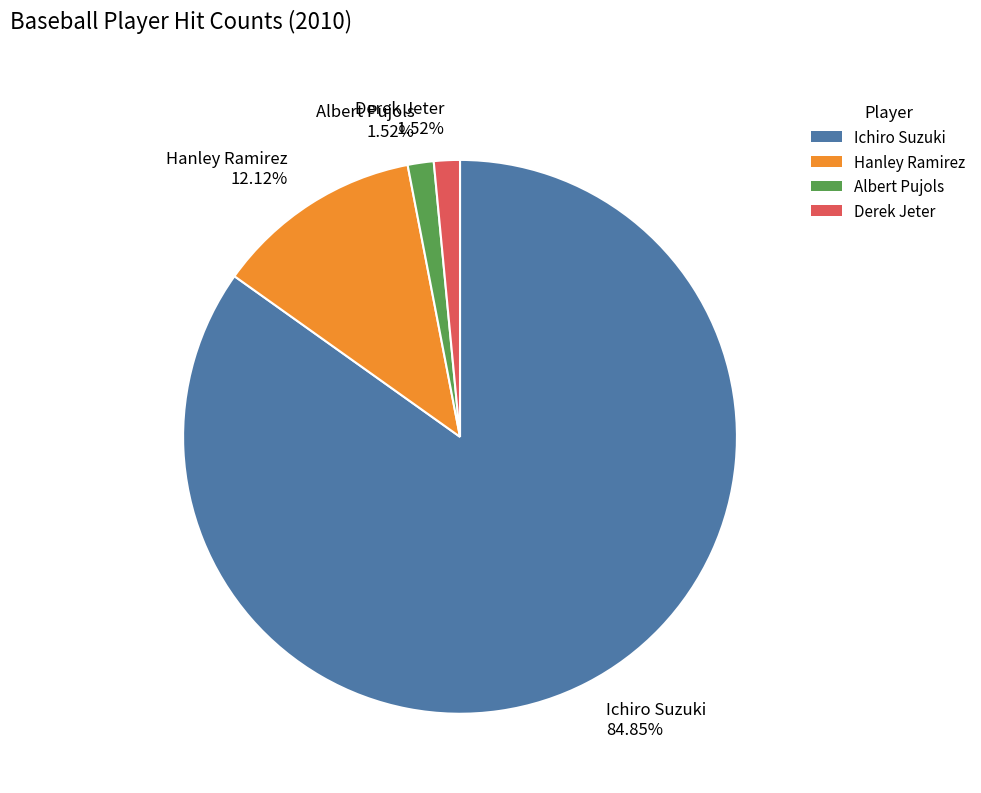

Do Hanley Ramirez and Ichiro Suzuki together represent more than half of the pie?

Yes